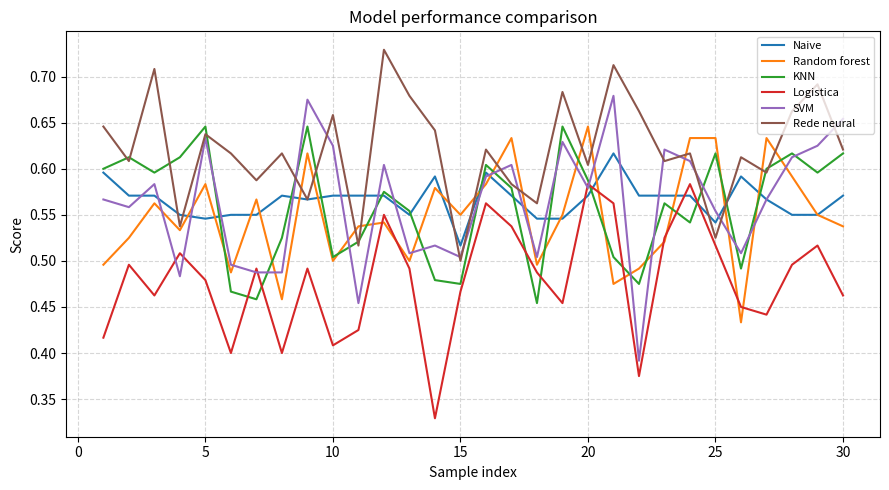

Which series has the largest range (max minus min)?

SVM